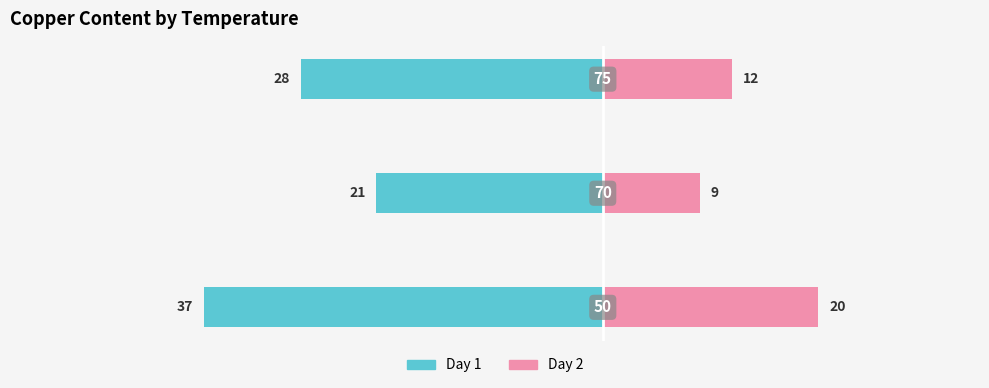

What is the value of the Day 1 bar at the 3rd from the left?

-28